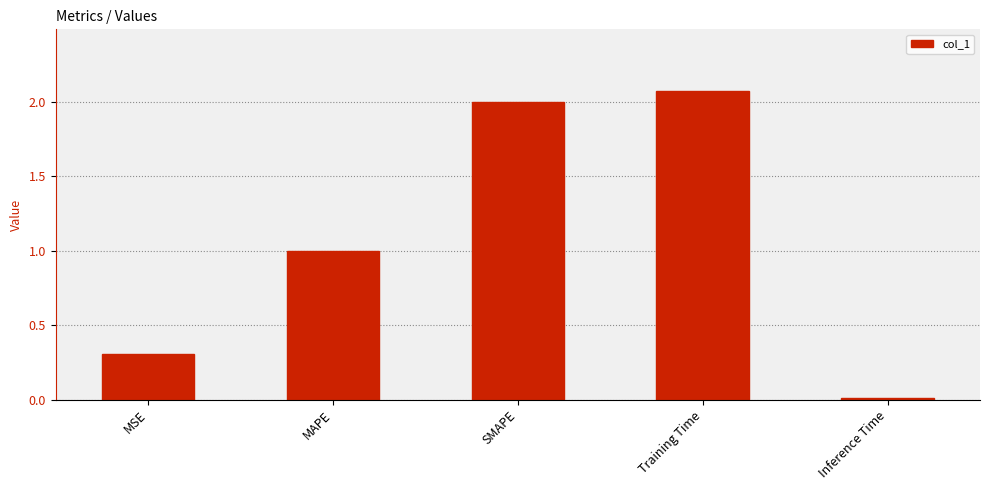

How many bars are there in total?

5